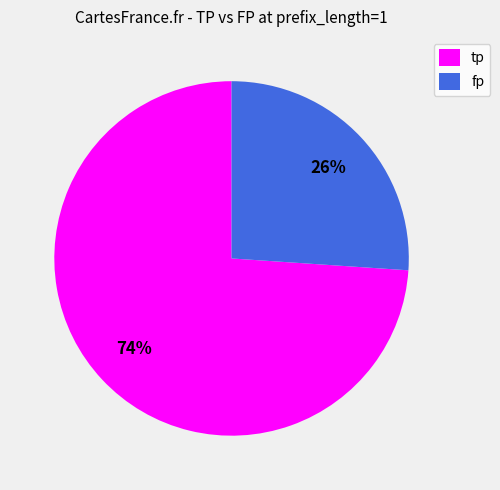

Do tp and fp together represent more than half of the pie?

Yes